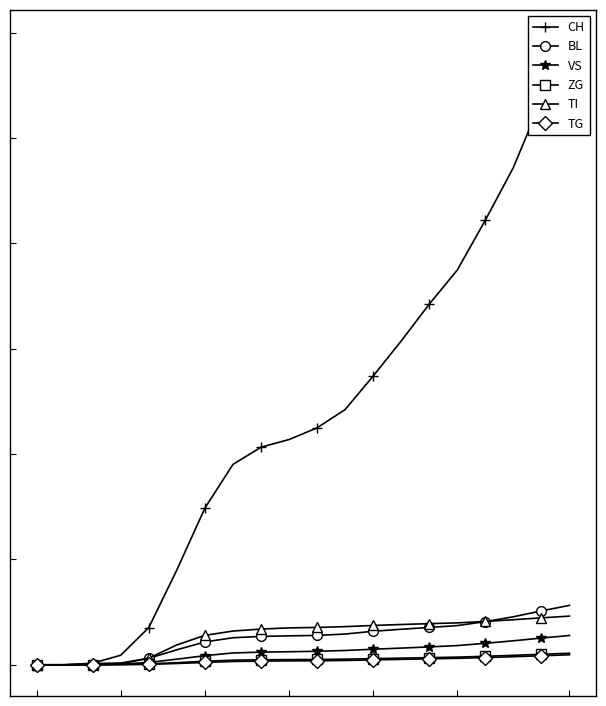

Read the TI value at 12, to the nearest 100.

1900